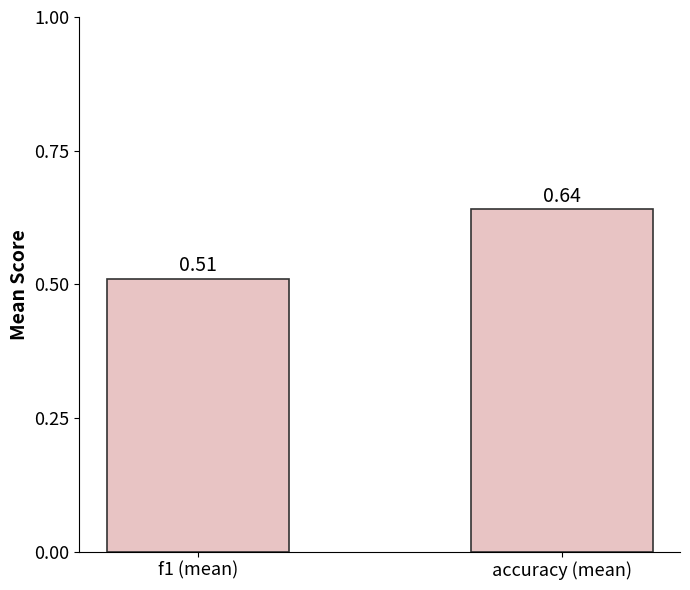

How many values are between 0 and 1?

2